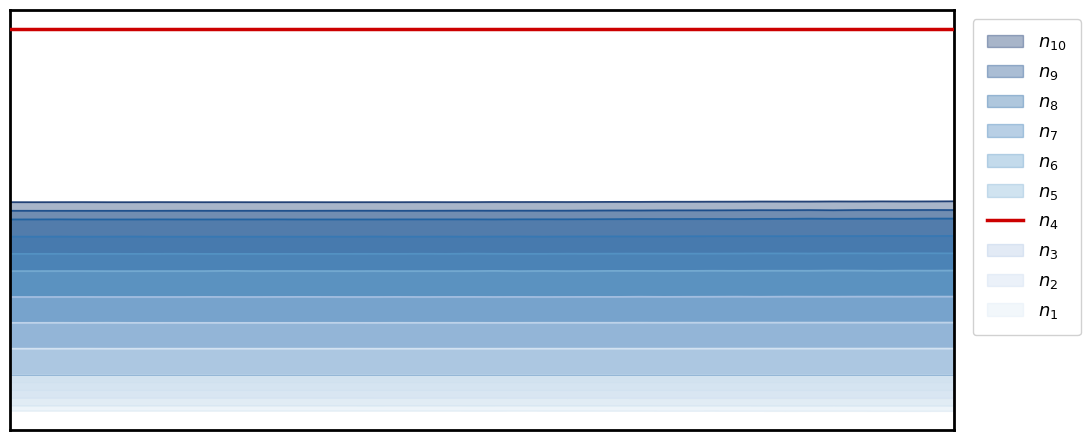

Reading left to right, transcribe all the data shown in this chart.

0=4004.9	1=4004.9	2=4004.9	3=4004.9	4=4004.9	5=4004.9	6=4004.9	7=4004.9	8=4004.9	9=4004.9	10=4004.9	11=4004.9	12=4004.9	13=4004.9	14=4004.9	15=4004.9	16=4004.9	17=4004.9	18=4004.9	19=4004.9	20=4004.9	21=4004.9	22=4004.9	23=4004.9	24=4004.9	25=4004.9	26=4004.9	27=4004.9	28=4007.7	29=4007.7	30=4007.7	31=4007.7	32=4007.7	33=4007.7	34=4007.7	35=4007.7	36=4007.7	37=4007.7	38=4007.7	39=4007.7